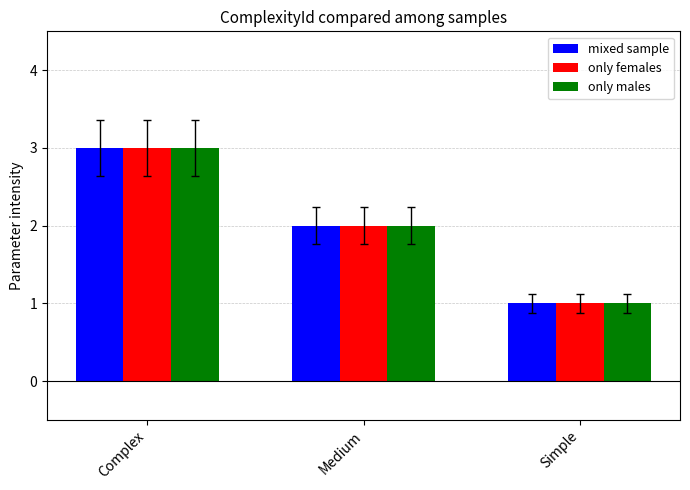

What is the sum of all only females values?

6